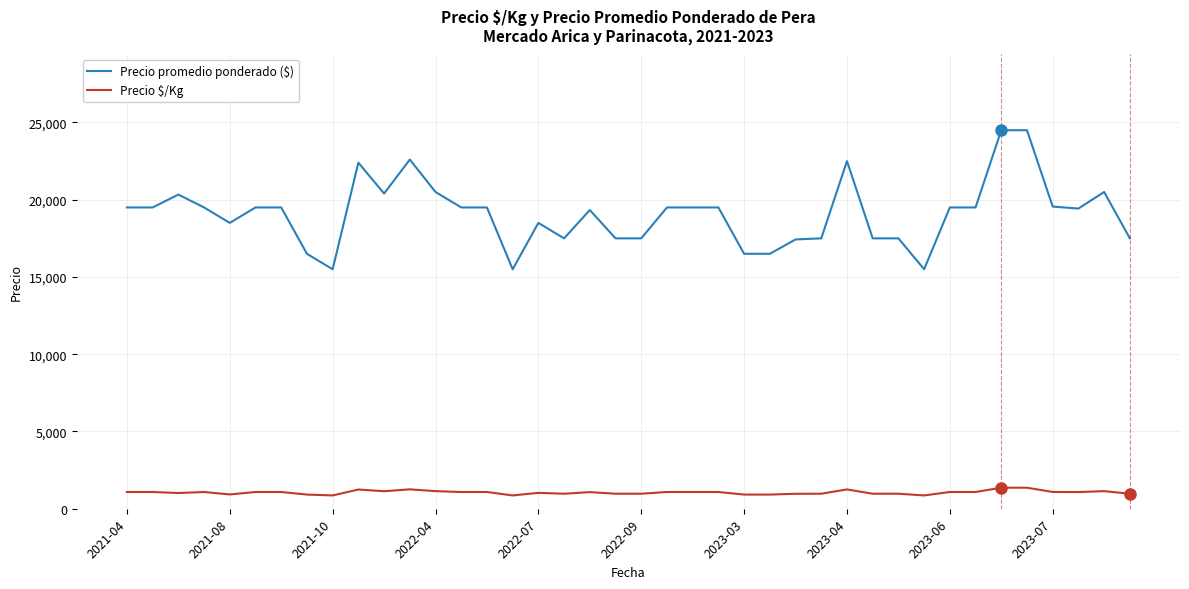

What is the minimum value shown in the chart?

861